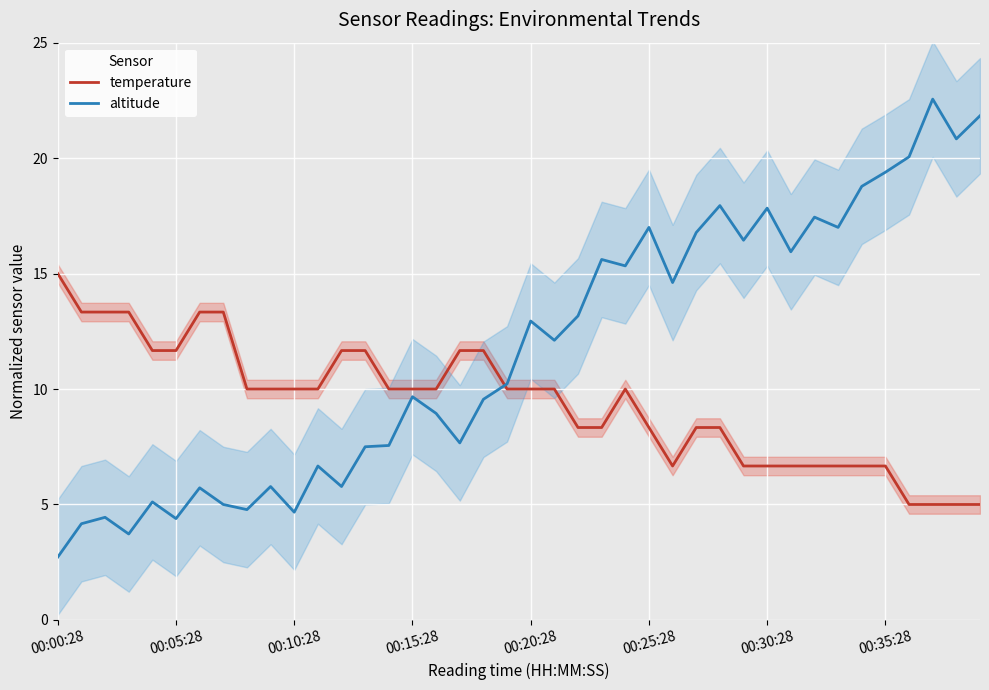

What is the highest value of the altitude series?

22.6